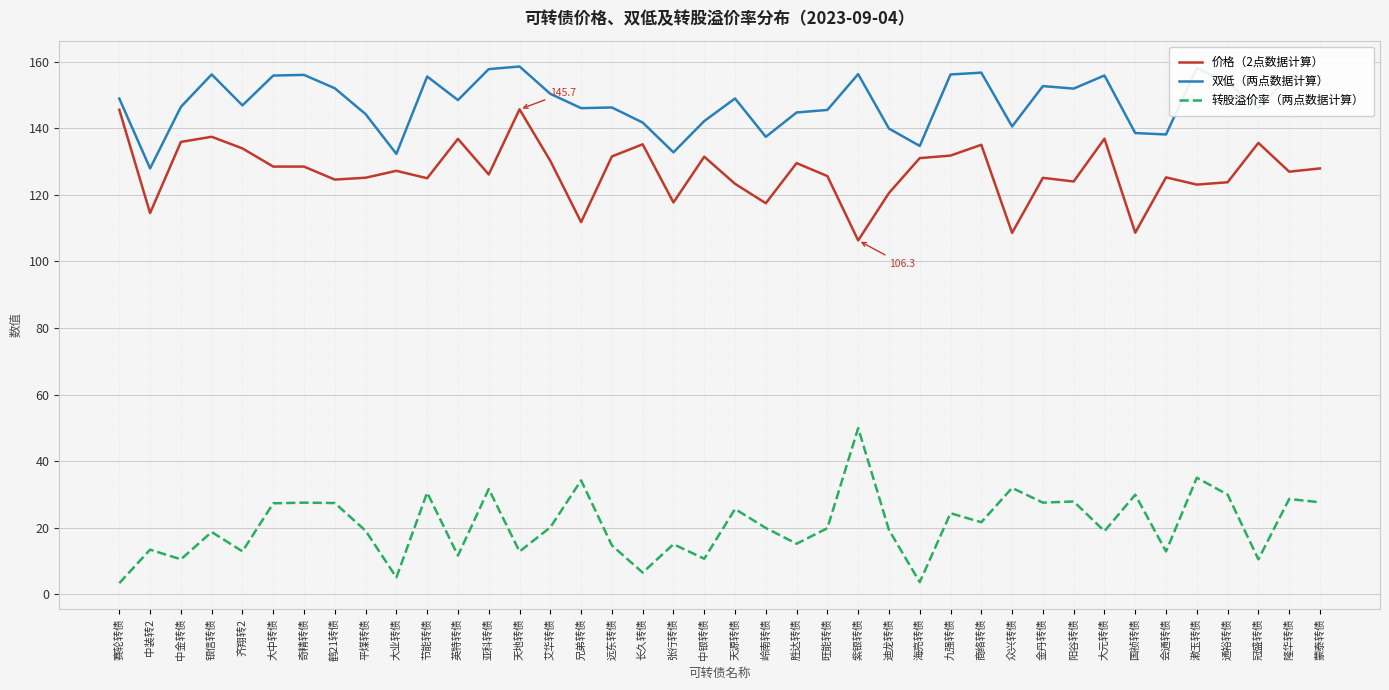

What is the minimum value shown in the chart?

3.4